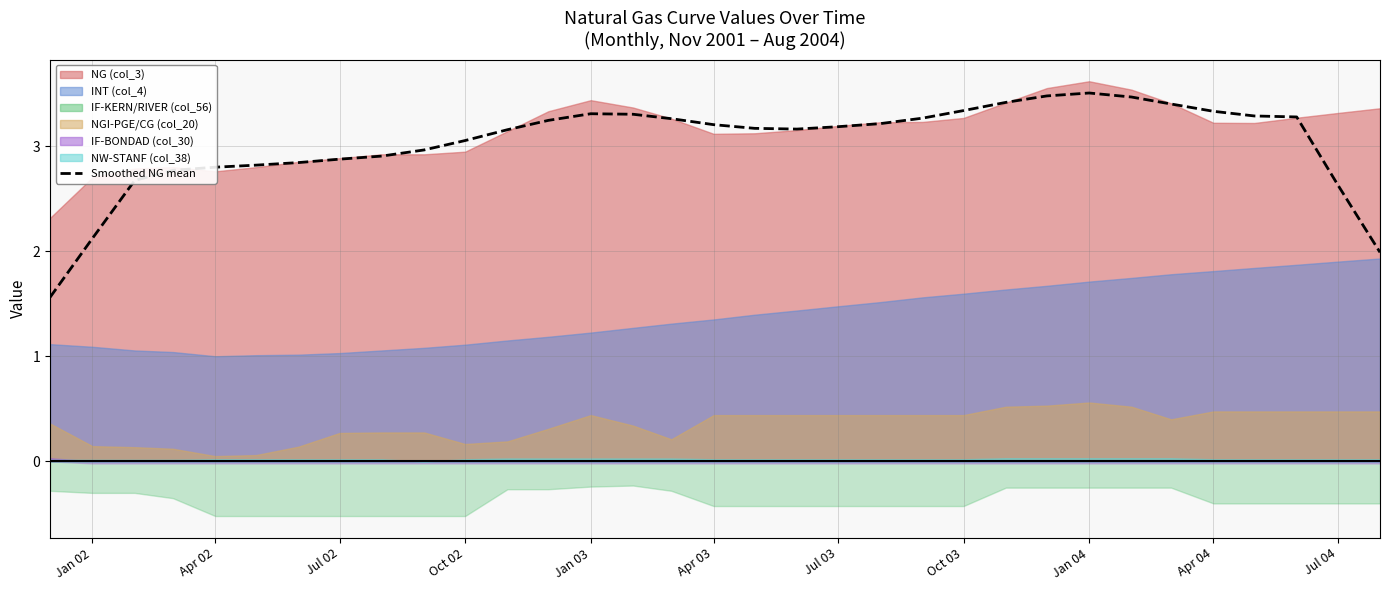

What is the lowest value of the Smoothed NG mean series?

1.6